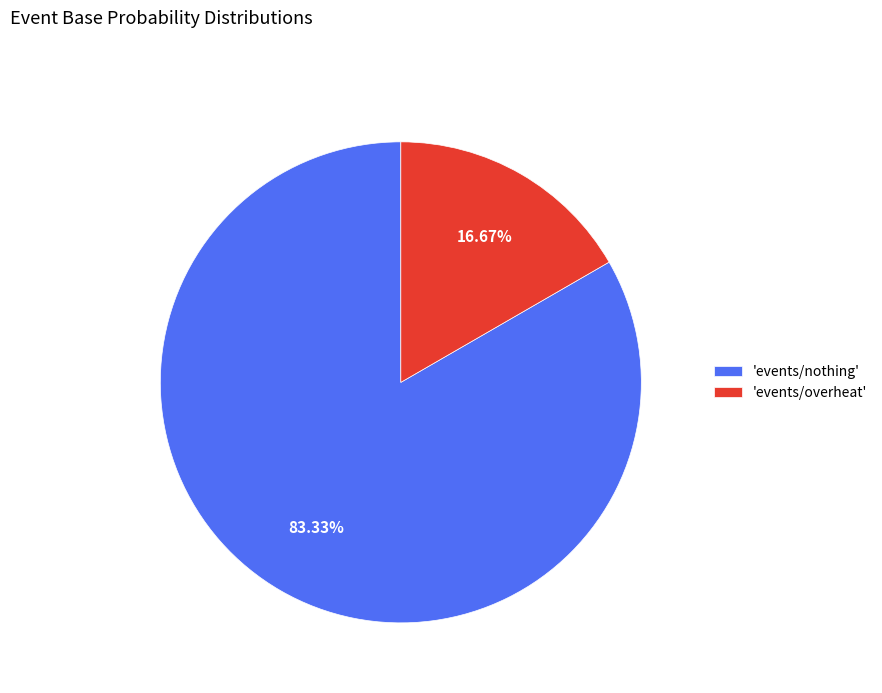

Rank the categories by value from lowest to highest.

'events/overheat', 'events/nothing'